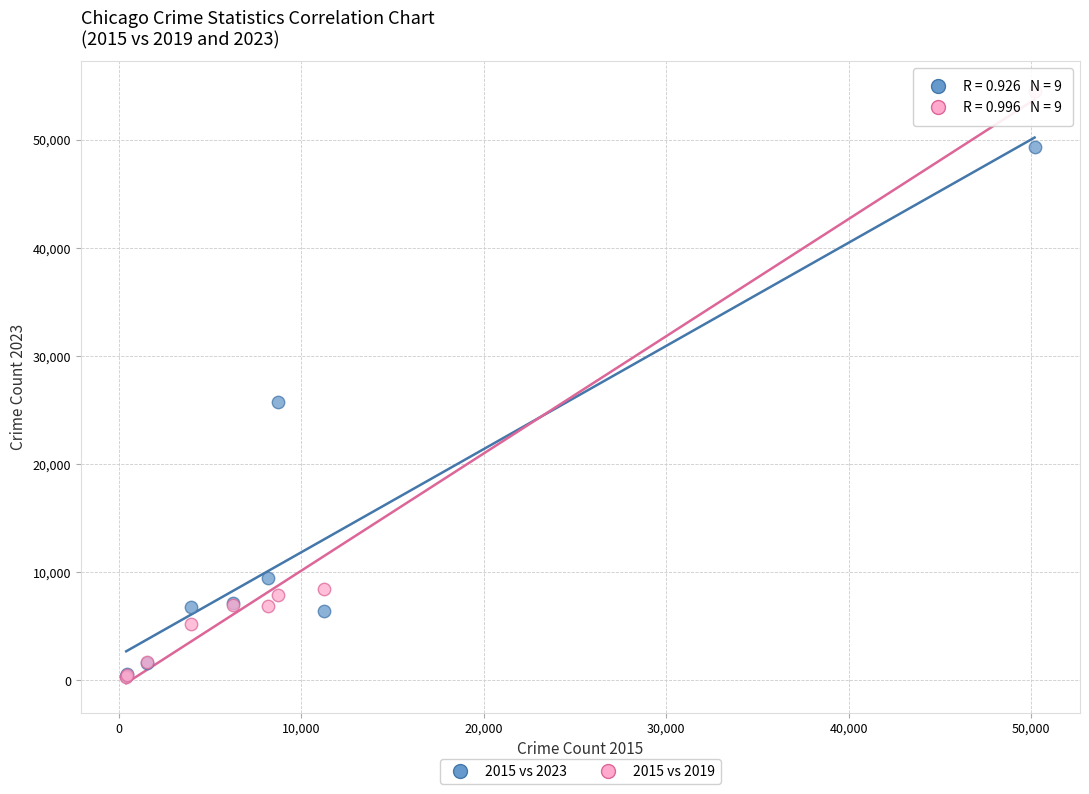

Across all series, what Y value is closest to 27418?

25774